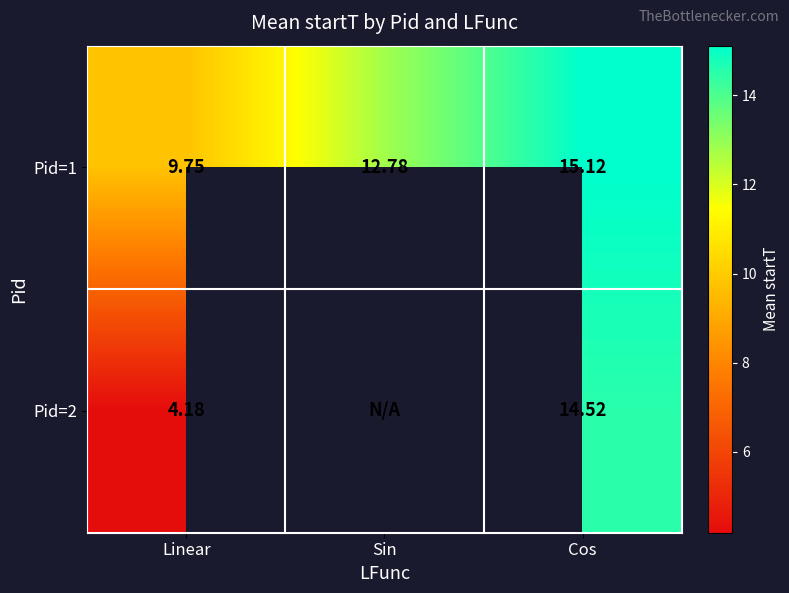

What is the sum of the Pid=2 values at Linear and Cos?

18.7